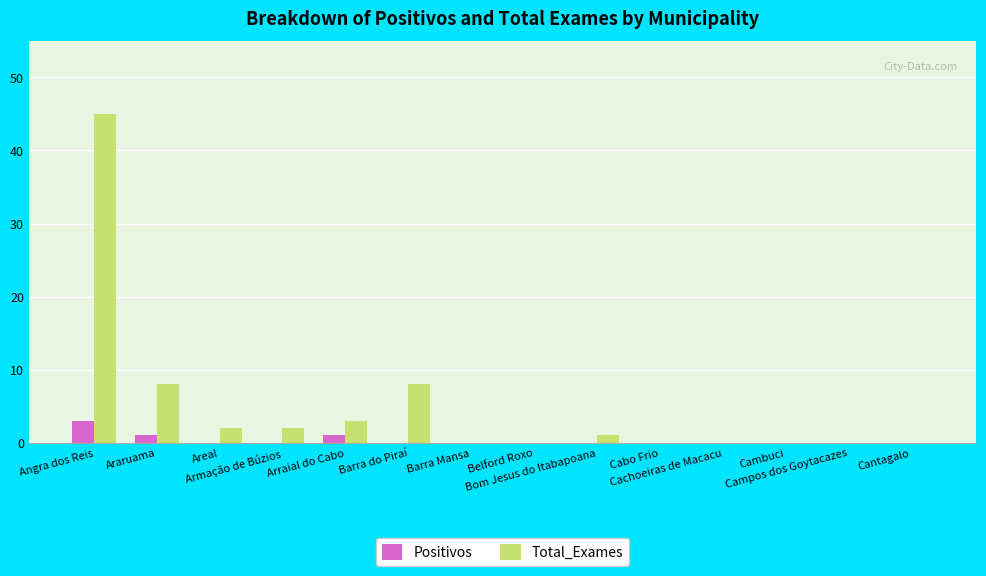

How many groups of bars are there?

14